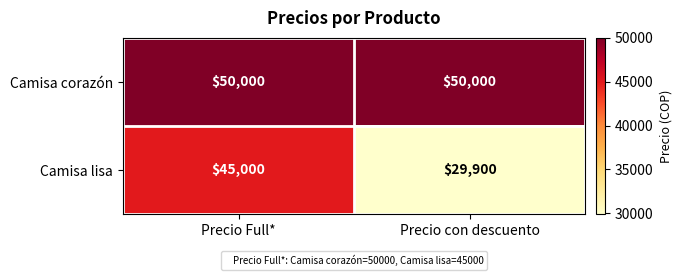

List the series in order of their overall mean, lowest first.

Camisa lisa, Camisa corazón